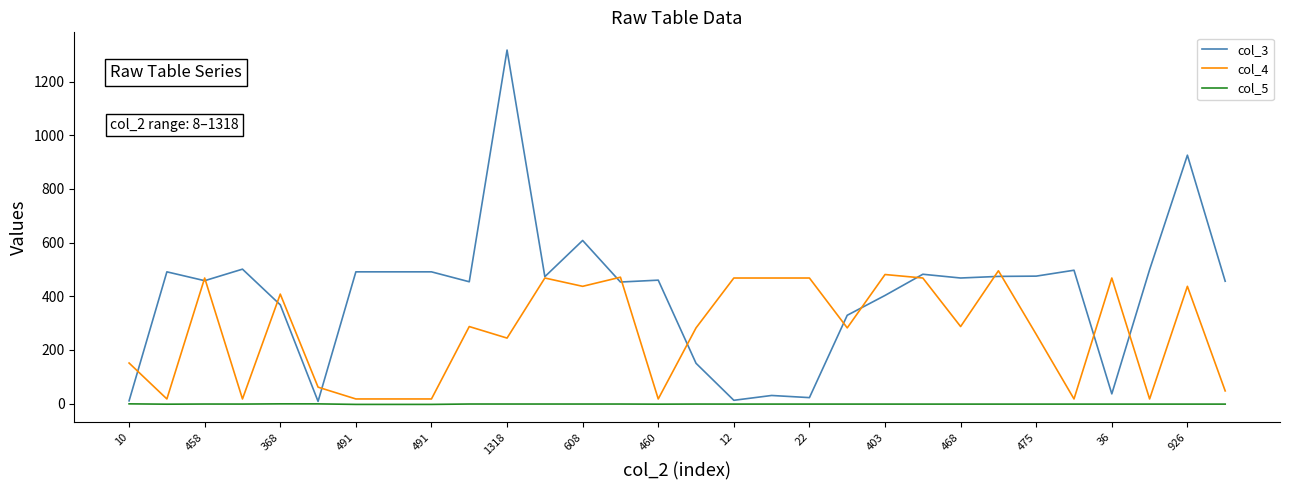

Rank the series by their maximum value, from highest to lowest.

col_3, col_4, col_5